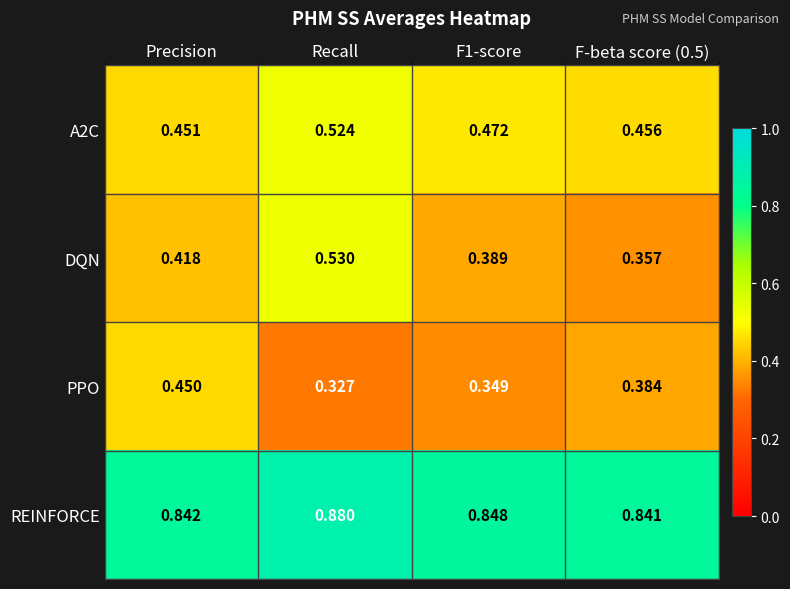

Which series has the widest spread of values?

DQN